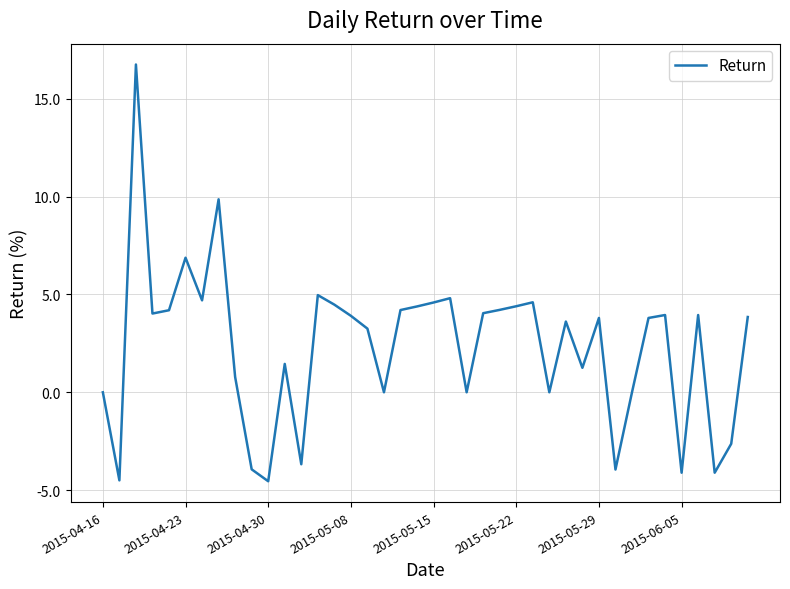

What is the minimum value shown in the chart?

-4.5